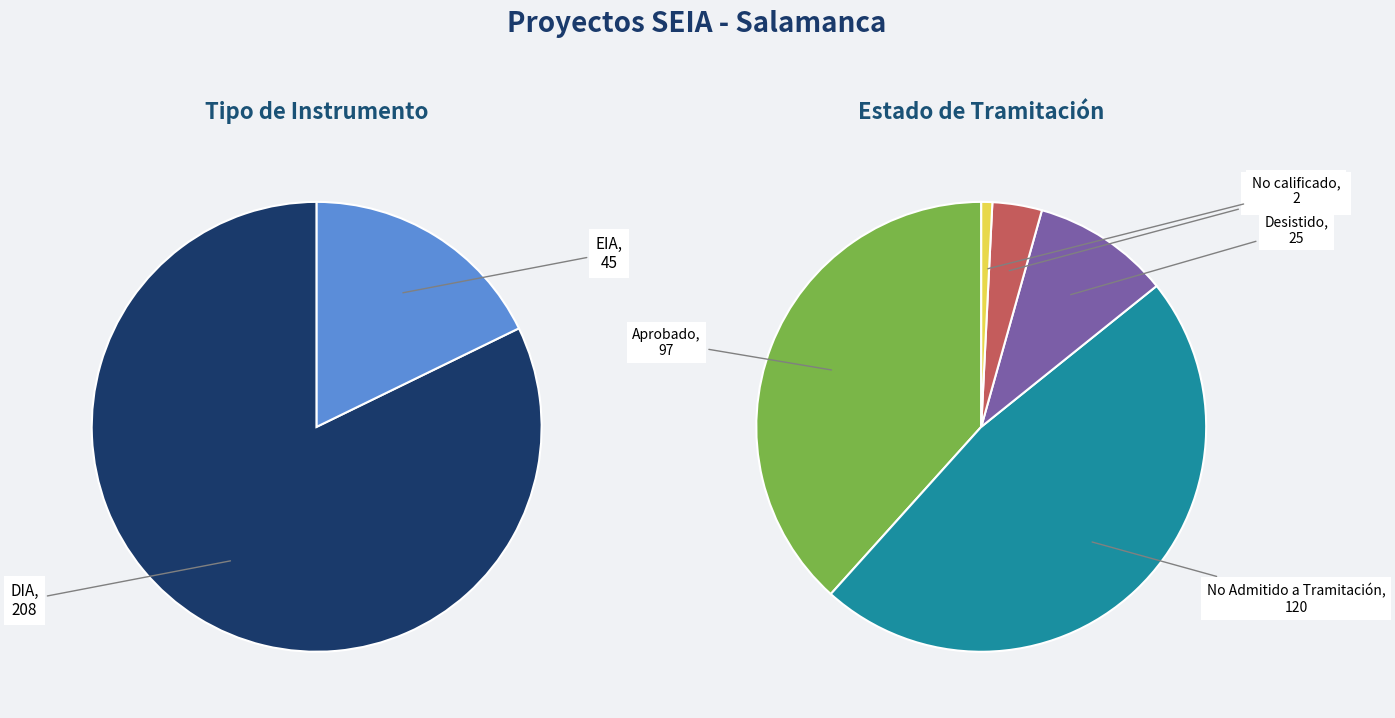

Does 3 account for over 50% of the chart?

No